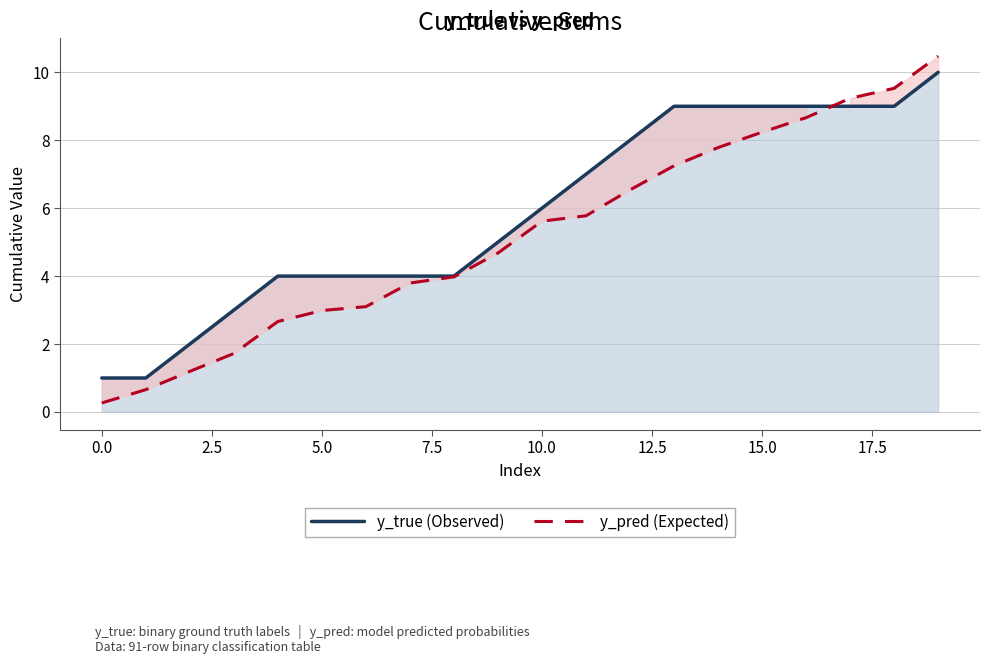

Which series ends up on top after the final intersection of y_true (Observed) and y_pred (Expected)?

y_pred (Expected)